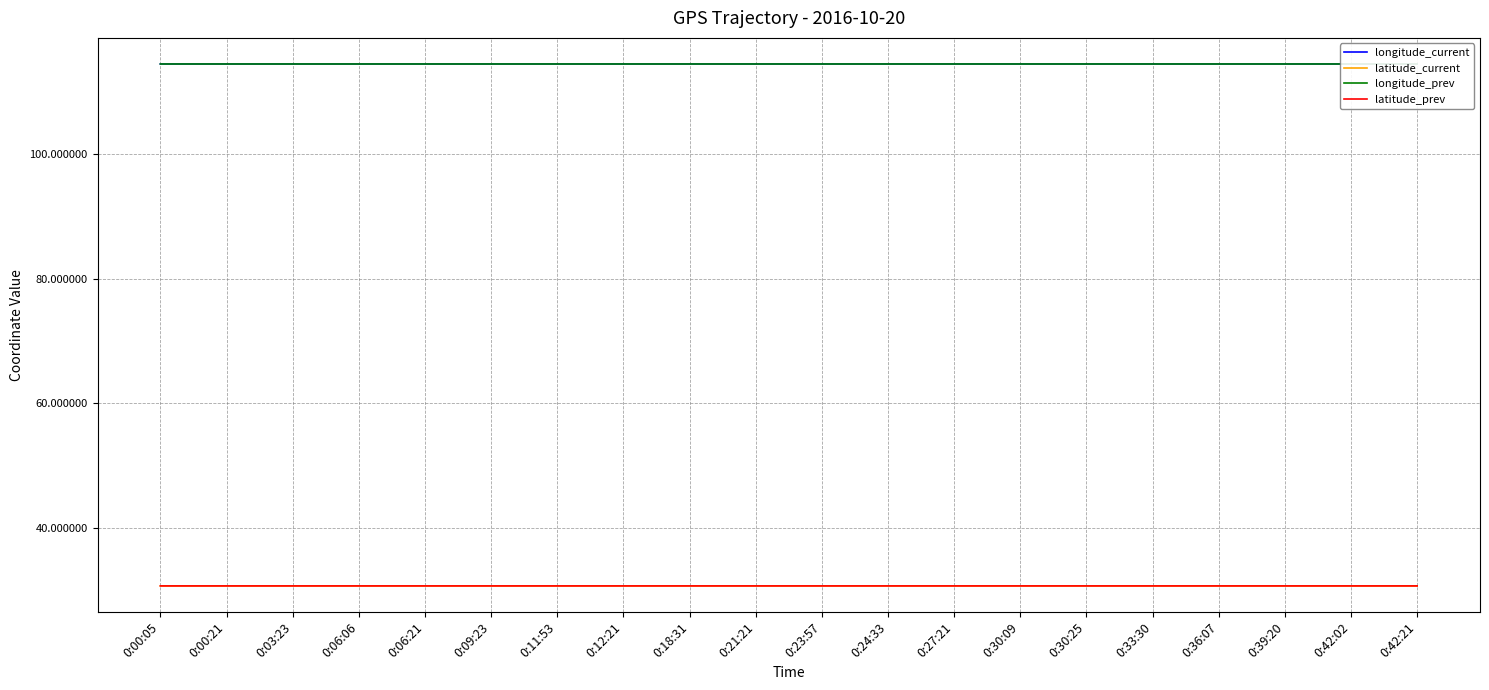

Reading right to left, transcribe all the data shown in this chart.

longitude_current: 114.5	114.5	114.5	114.5	114.5	114.5	114.5	114.5	114.5	114.5	114.5	114.5	114.5	114.5	114.5	114.5	114.5	114.5	114.5	114.5
latitude_current: 30.7	30.7	30.7	30.7	30.7	30.7	30.7	30.7	30.7	30.7	30.7	30.7	30.7	30.7	30.7	30.7	30.7	30.7	30.7	30.7
longitude_prev: 114.5	114.5	114.5	114.5	114.5	114.5	114.5	114.5	114.5	114.5	114.5	114.5	114.5	114.5	114.5	114.5	114.5	114.5	114.5	114.5
latitude_prev: 30.7	30.7	30.7	30.7	30.7	30.7	30.7	30.7	30.7	30.7	30.7	30.7	30.7	30.7	30.7	30.7	30.7	30.7	30.7	30.7